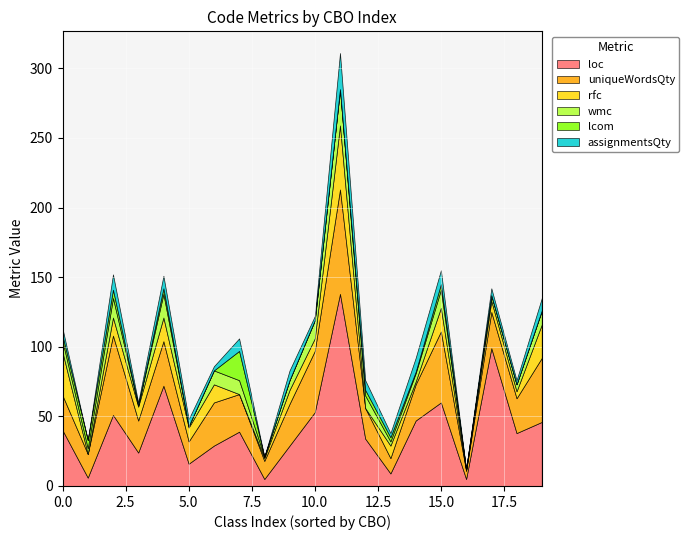

How many values in the wmc series exceed 8?

9